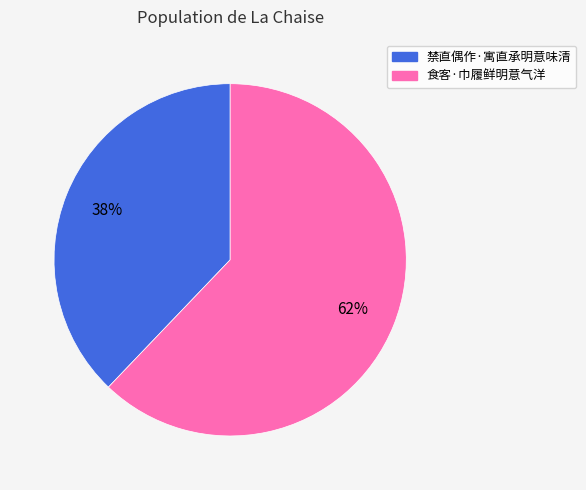

Which category has the biggest portion of the pie?

食客·巾履鲜明意气洋